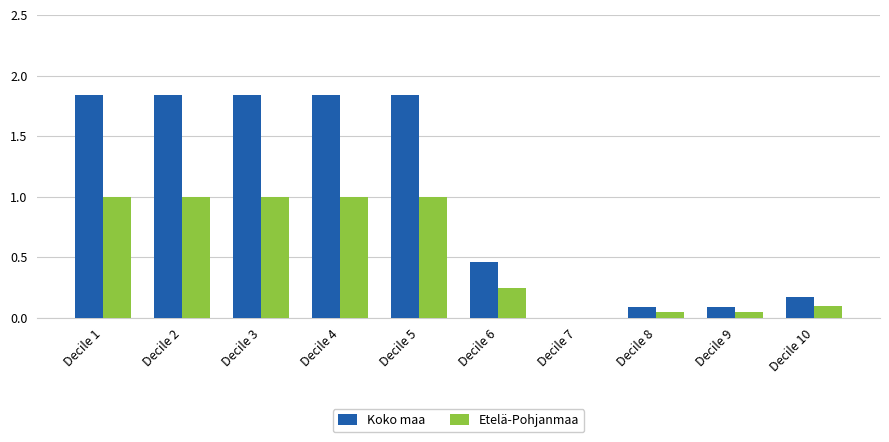

The Etelä-Pohjanmaa series shows 1.0 at Decile 2. True or false?

True